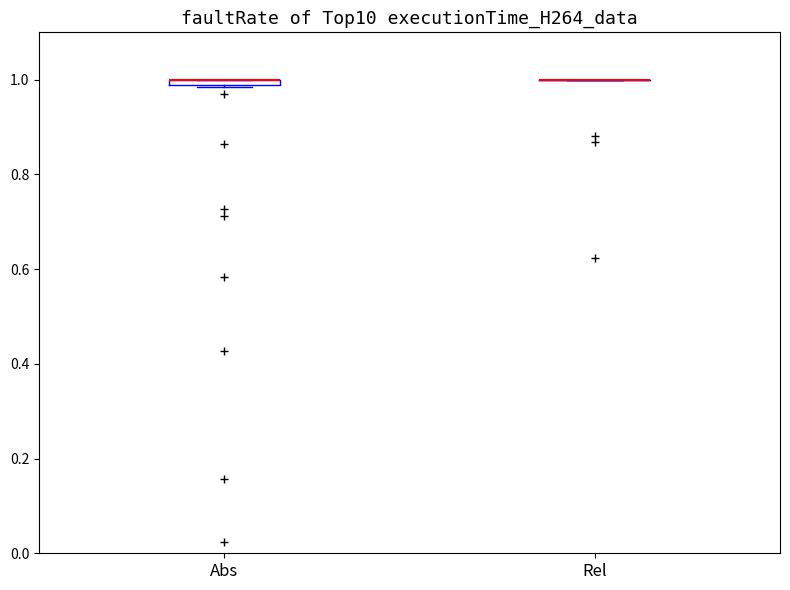

Where is the lower edge of the box for Abs on the y-axis? The values are not printed on the chart, so give them approximately, as read against the axis.

0.98